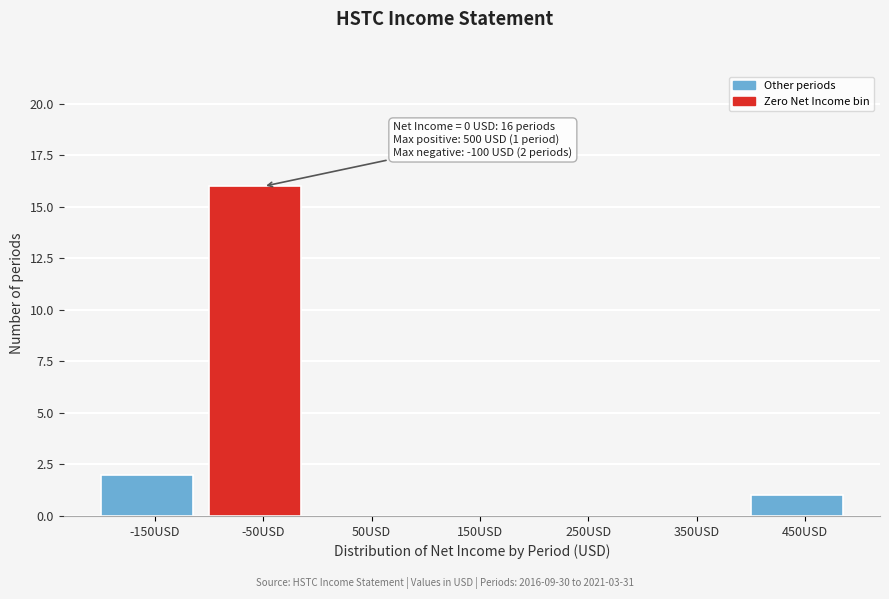

Reading left to right, extract all data points from this chart.

-150USD=2	-50USD=16	50USD=0	150USD=0	250USD=0	350USD=0	450USD=1